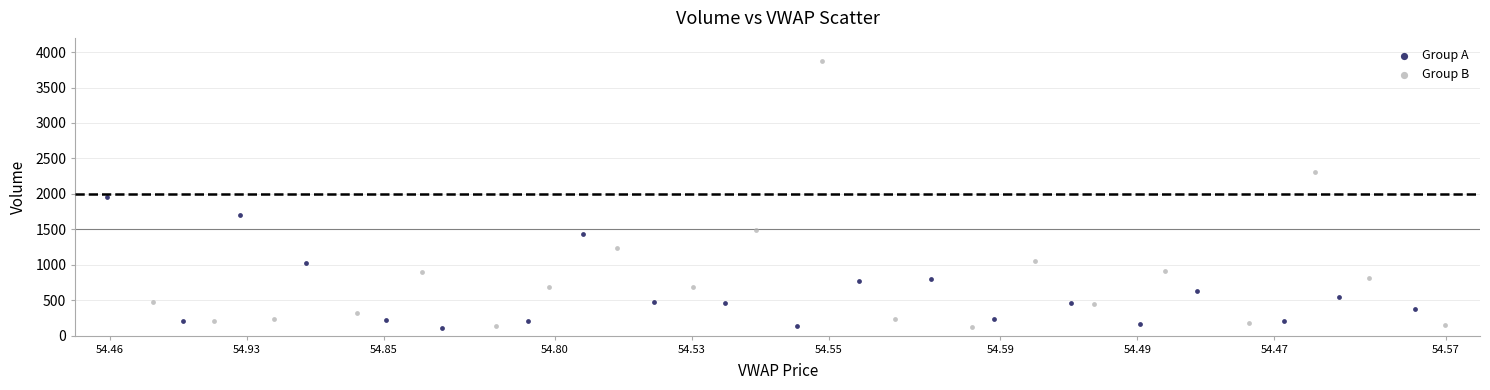

Which series has the widest spread of Y values?

Group B